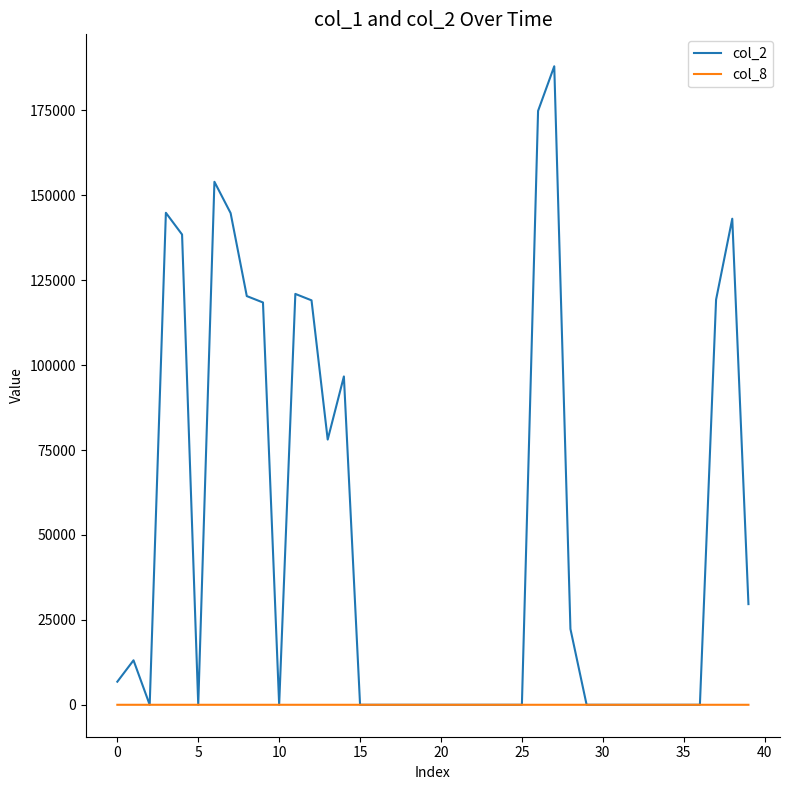

How many distinct data groups are displayed?

2